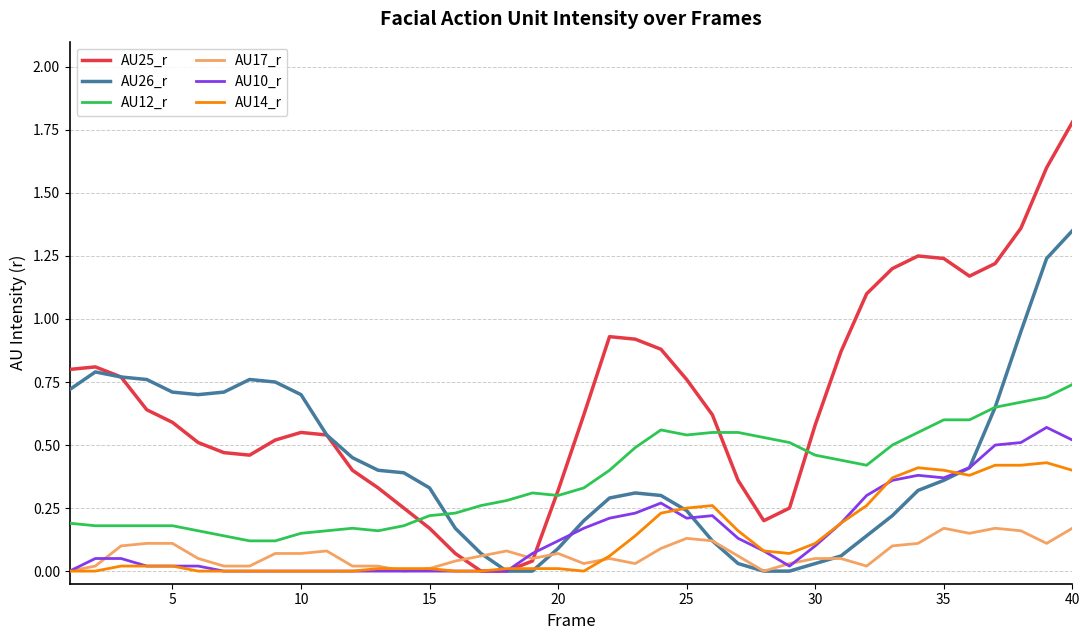

Which series has the widest spread of values?

AU25_r